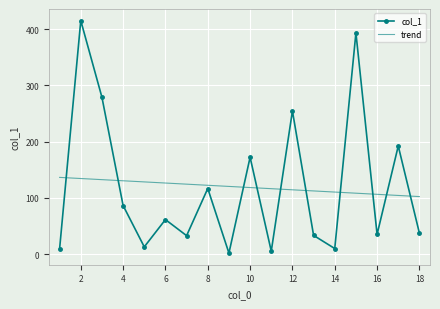

After their last crossing, which series has the higher values: col_1 or trend?

trend